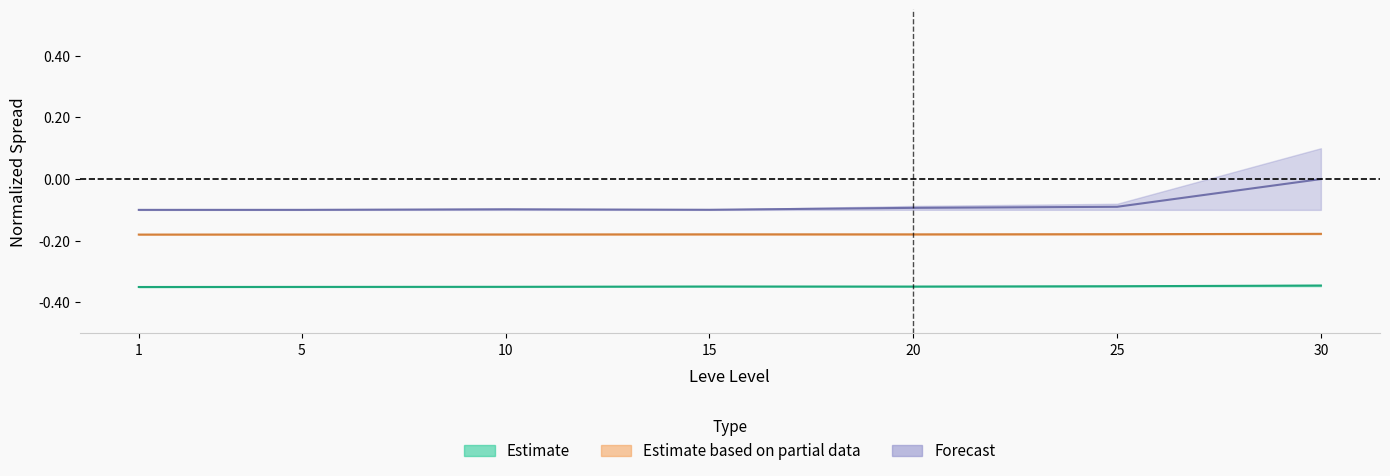

True or false: Leve EXP upper and currentAveragePrice upper intersect in this chart.

False